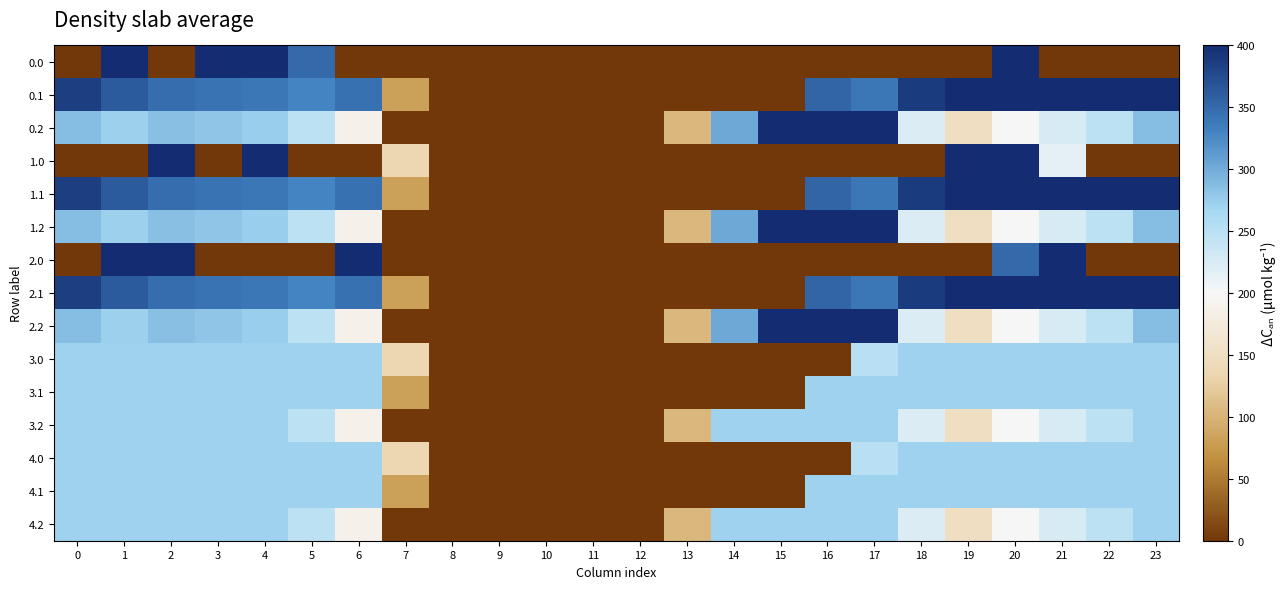

Reading left to right, what are all the values shown in this chart?

0.0: 0=0.0	1=400.0	2=0.0	3=400.0	4=400.0	5=351.5	6=0.0	7=0.0	8=0.0	9=0.0	10=0.0	11=0.0	12=0.0	13=0.0	14=0.0	15=0.0	16=0.0	17=0.0	18=0.0	19=0.0	20=400.0	21=0.0	22=0.0	23=0.0
0.1: 0=384.6	1=361.1	2=347.9	3=342.7	4=339.6	5=329.5	6=345.2	7=81.6	8=0.0	9=0.0	10=0.0	11=0.0	12=0.0	13=0.0	14=0.0	15=0.0	16=353.7	17=340.1	18=388.5	19=399.7	20=400.0	21=400.0	22=400.0	23=399.4
0.2: 0=287.1	1=272.7	2=285.5	3=281.0	4=274.4	5=248.1	6=187.1	7=0.0	8=0.0	9=0.0	10=0.0	11=0.0	12=0.0	13=104.4	14=301.9	15=400.0	16=400.0	17=400.0	18=223.1	19=151.1	20=199.2	21=226.4	22=247.4	23=287.5
1.0: 0=0.0	1=0.0	2=400.0	3=0.0	4=400.0	5=0.0	6=0.0	7=136.4	8=0.0	9=0.0	10=0.0	11=0.0	12=0.0	13=0.0	14=0.0	15=0.0	16=0.0	17=0.0	18=0.0	19=400.0	20=400.0	21=215.1	22=0.0	23=0.0
1.1: 0=384.6	1=361.1	2=347.9	3=342.7	4=339.6	5=329.5	6=345.2	7=81.6	8=0.0	9=0.0	10=0.0	11=0.0	12=0.0	13=0.0	14=0.0	15=0.0	16=353.7	17=340.1	18=388.5	19=399.7	20=400.0	21=400.0	22=400.0	23=399.4
1.2: 0=287.1	1=272.7	2=285.5	3=281.0	4=274.4	5=248.1	6=187.1	7=0.0	8=0.0	9=0.0	10=0.0	11=0.0	12=0.0	13=104.4	14=301.9	15=400.0	16=400.0	17=400.0	18=223.1	19=151.1	20=199.2	21=226.4	22=247.4	23=287.5
2.0: 0=0.0	1=400.0	2=400.0	3=0.0	4=0.0	5=0.0	6=400.0	7=0.0	8=0.0	9=0.0	10=0.0	11=0.0	12=0.0	13=0.0	14=0.0	15=0.0	16=0.0	17=0.0	18=0.0	19=0.0	20=351.5	21=400.0	22=0.0	23=0.0
2.1: 0=384.6	1=361.1	2=347.9	3=342.7	4=339.6	5=329.5	6=345.2	7=81.6	8=0.0	9=0.0	10=0.0	11=0.0	12=0.0	13=0.0	14=0.0	15=0.0	16=353.7	17=340.1	18=388.5	19=399.7	20=400.0	21=400.0	22=400.0	23=399.4
2.2: 0=287.1	1=272.7	2=285.5	3=281.0	4=274.4	5=248.1	6=187.1	7=0.0	8=0.0	9=0.0	10=0.0	11=0.0	12=0.0	13=104.4	14=301.9	15=400.0	16=400.0	17=400.0	18=223.1	19=151.1	20=199.2	21=226.4	22=247.4	23=287.5
3.0: 0=270.7	1=270.7	2=270.7	3=270.7	4=270.7	5=270.7	6=270.7	7=136.4	8=0.0	9=0.0	10=0.0	11=0.0	12=0.0	13=0.0	14=0.0	15=0.0	16=0.0	17=250.3	18=270.7	19=270.7	20=270.7	21=270.7	22=270.7	23=270.7
3.1: 0=270.7	1=270.7	2=270.7	3=270.7	4=270.7	5=270.7	6=270.7	7=81.6	8=0.0	9=0.0	10=0.0	11=0.0	12=0.0	13=0.0	14=0.0	15=0.0	16=270.7	17=270.7	18=270.7	19=270.7	20=270.7	21=270.7	22=270.7	23=270.7
3.2: 0=270.7	1=270.7	2=270.7	3=270.7	4=270.7	5=248.1	6=187.1	7=0.0	8=0.0	9=0.0	10=0.0	11=0.0	12=0.0	13=104.4	14=270.7	15=270.7	16=270.7	17=270.7	18=223.1	19=151.1	20=199.2	21=226.4	22=247.4	23=270.7
4.0: 0=270.7	1=270.7	2=270.7	3=270.7	4=270.7	5=270.7	6=270.7	7=136.4	8=0.0	9=0.0	10=0.0	11=0.0	12=0.0	13=0.0	14=0.0	15=0.0	16=0.0	17=250.3	18=270.7	19=270.7	20=270.7	21=270.7	22=270.7	23=270.7
4.1: 0=270.7	1=270.7	2=270.7	3=270.7	4=270.7	5=270.7	6=270.7	7=81.6	8=0.0	9=0.0	10=0.0	11=0.0	12=0.0	13=0.0	14=0.0	15=0.0	16=270.7	17=270.7	18=270.7	19=270.7	20=270.7	21=270.7	22=270.7	23=270.7
4.2: 0=270.7	1=270.7	2=270.7	3=270.7	4=270.7	5=248.1	6=187.1	7=0.0	8=0.0	9=0.0	10=0.0	11=0.0	12=0.0	13=104.4	14=270.7	15=270.7	16=270.7	17=270.7	18=223.1	19=151.1	20=199.2	21=226.4	22=247.4	23=270.7